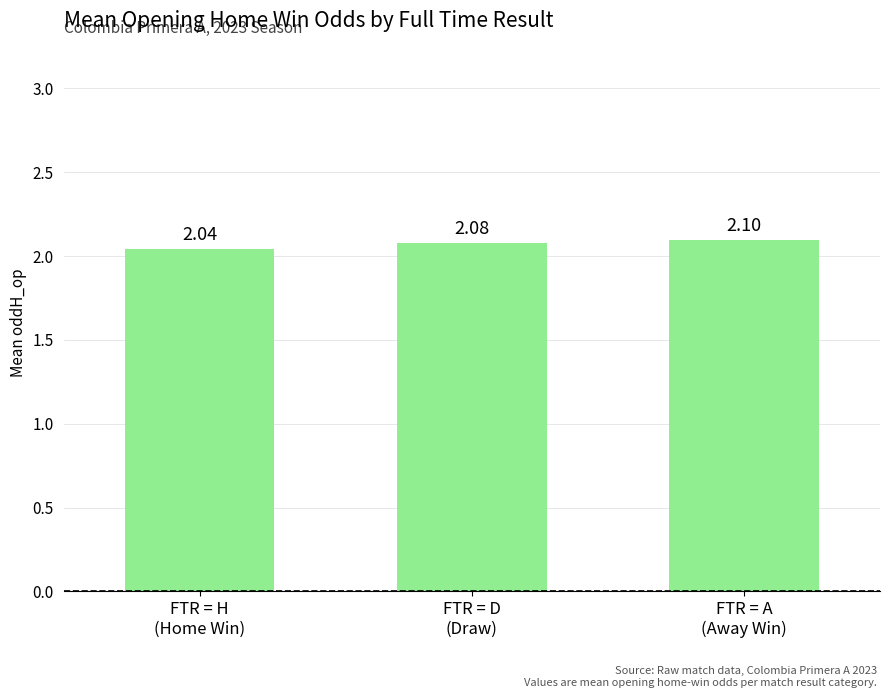

At which label is the value closest to 2?

FTR = H
(Home Win)